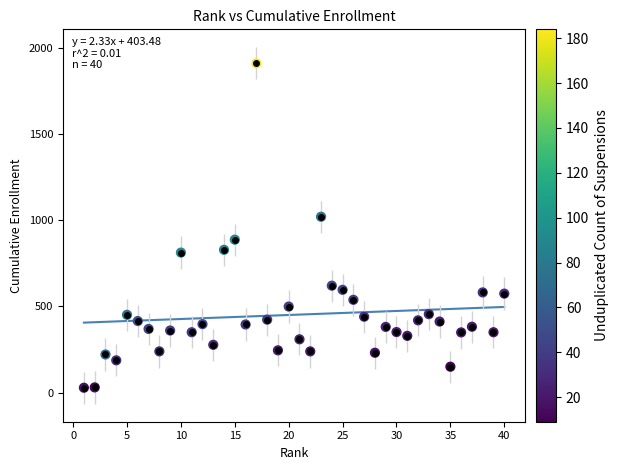

What Y value in the scatter plot is closest to 969?

1020